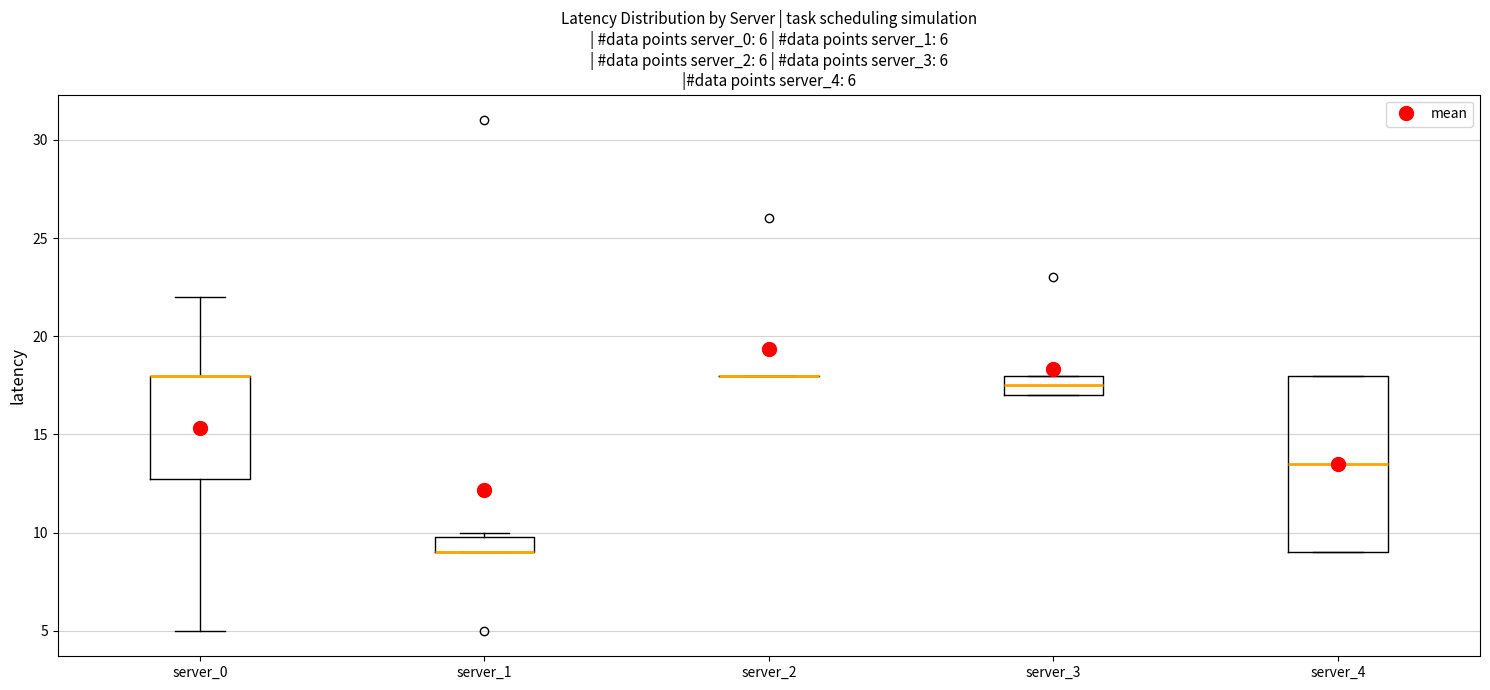

Comparing the boxes themselves (not the whiskers), which one is the tallest?

server_4